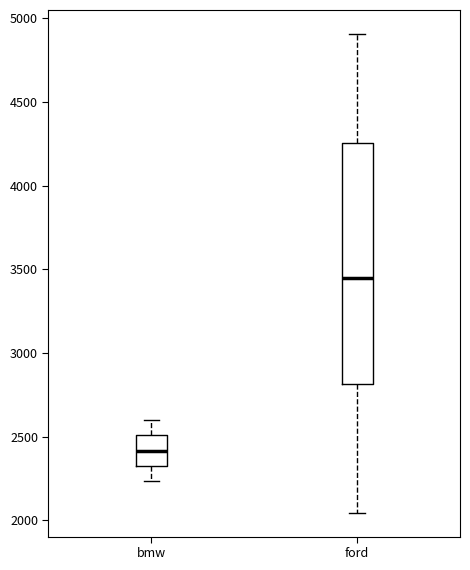

Which box has the lowest median line?

bmw